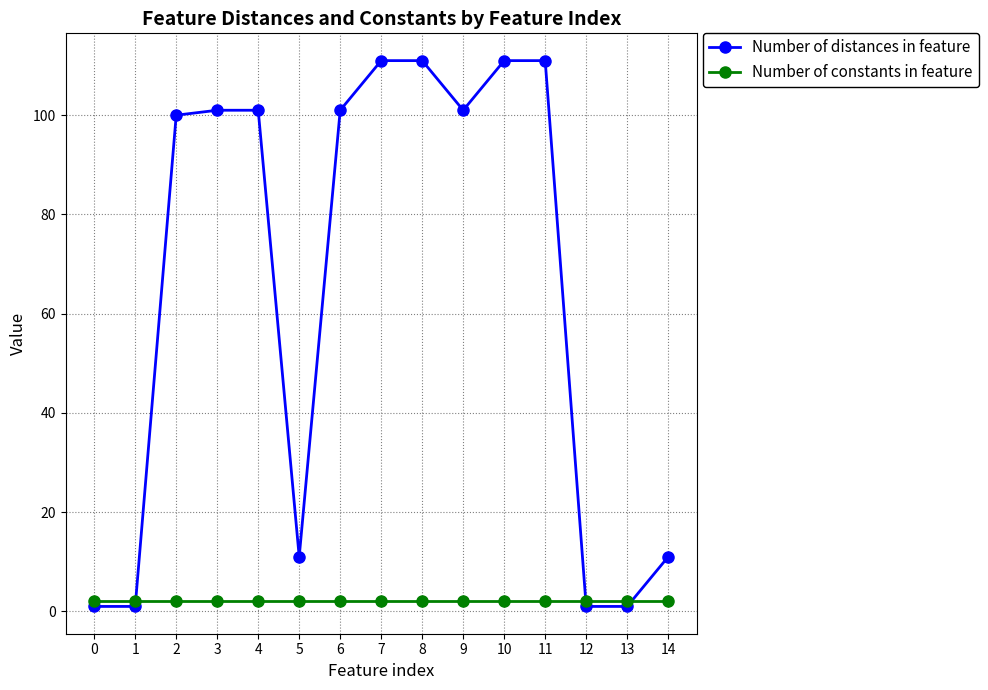

Which series ends up on top after the final intersection of Number of constants in feature and Number of distances in feature?

Number of distances in feature